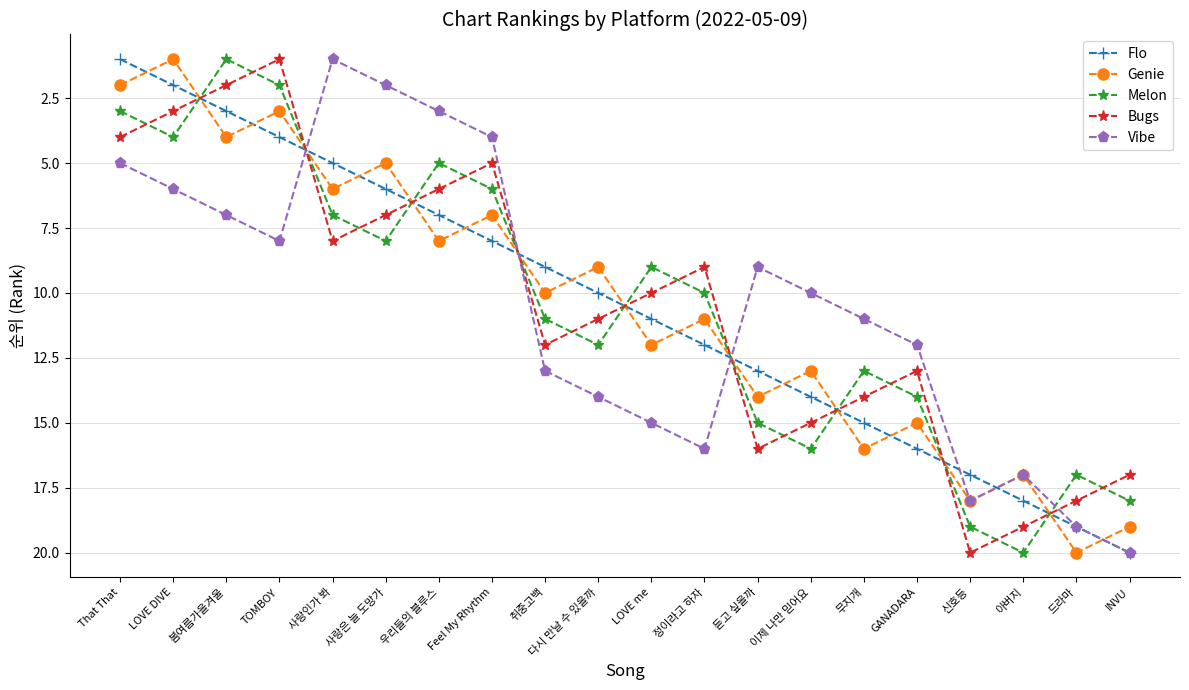

Rank the series at That That from lowest to highest value.

Flo, Genie, Melon, Bugs, Vibe